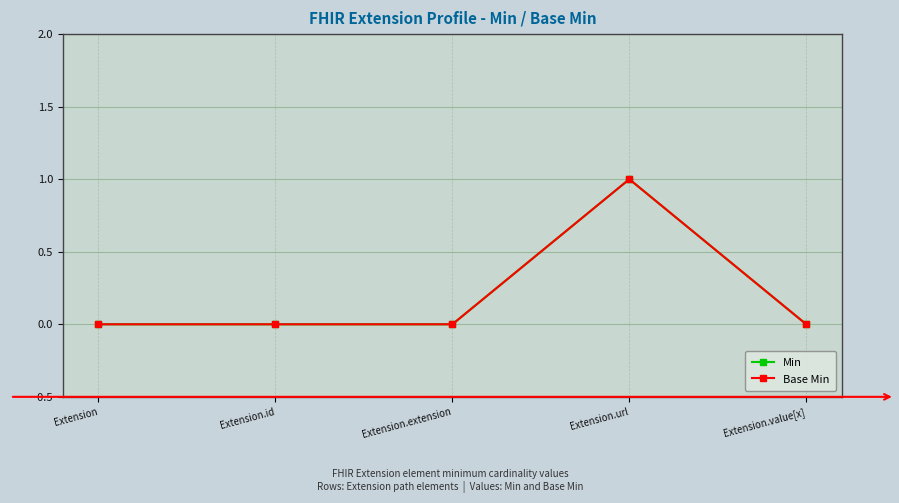

True or false: Min and Base Min cross at least once.

False